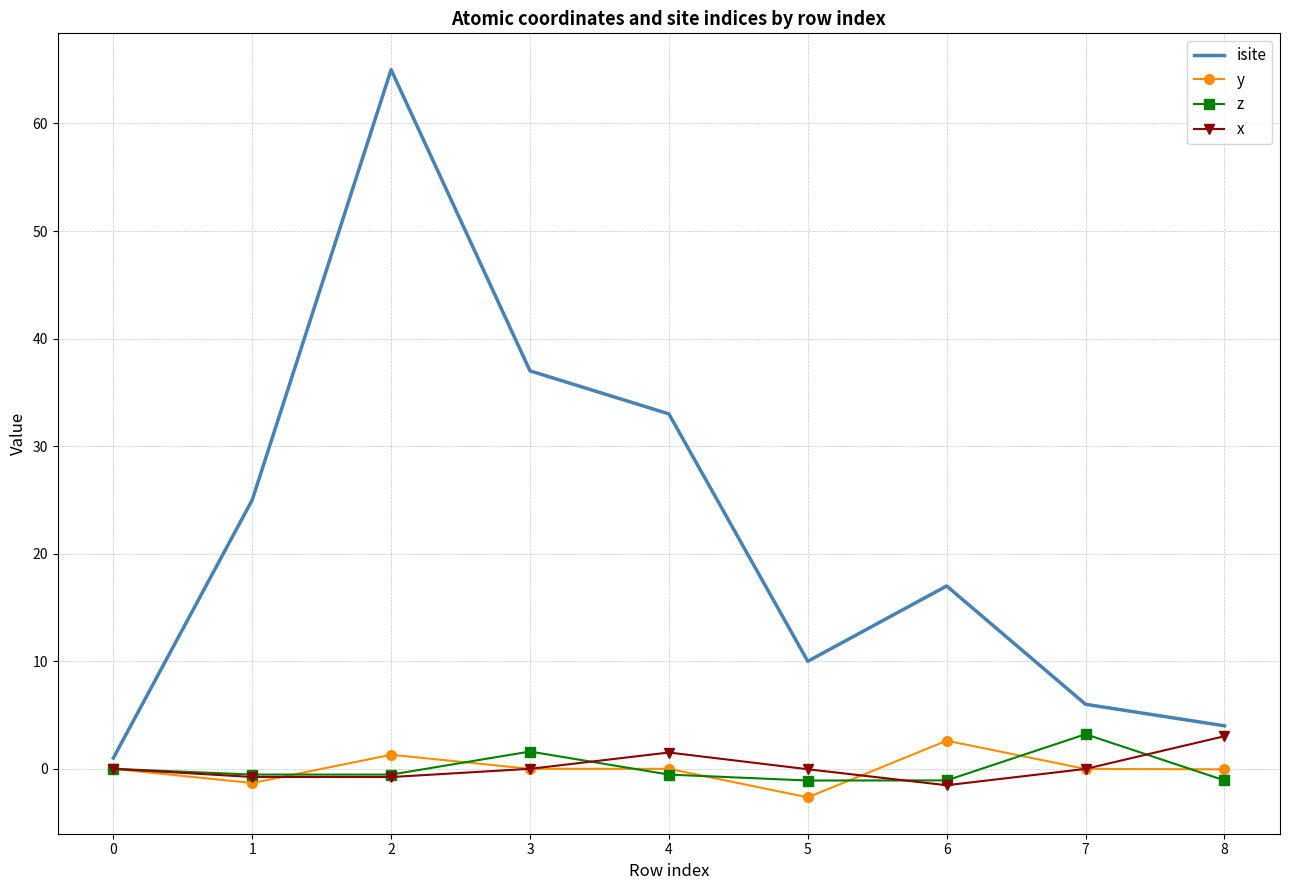

Which series has the widest spread of values?

isite